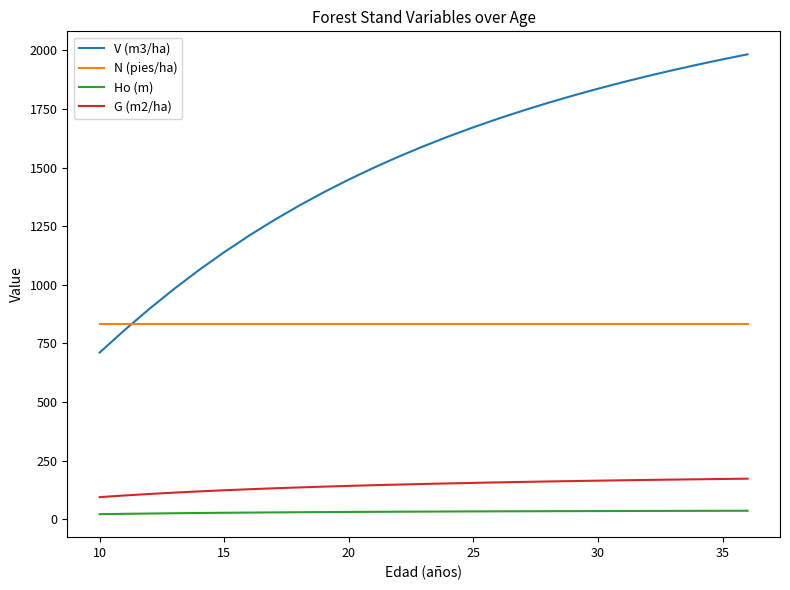

How many values in the Ho (m) series are below 33?

13